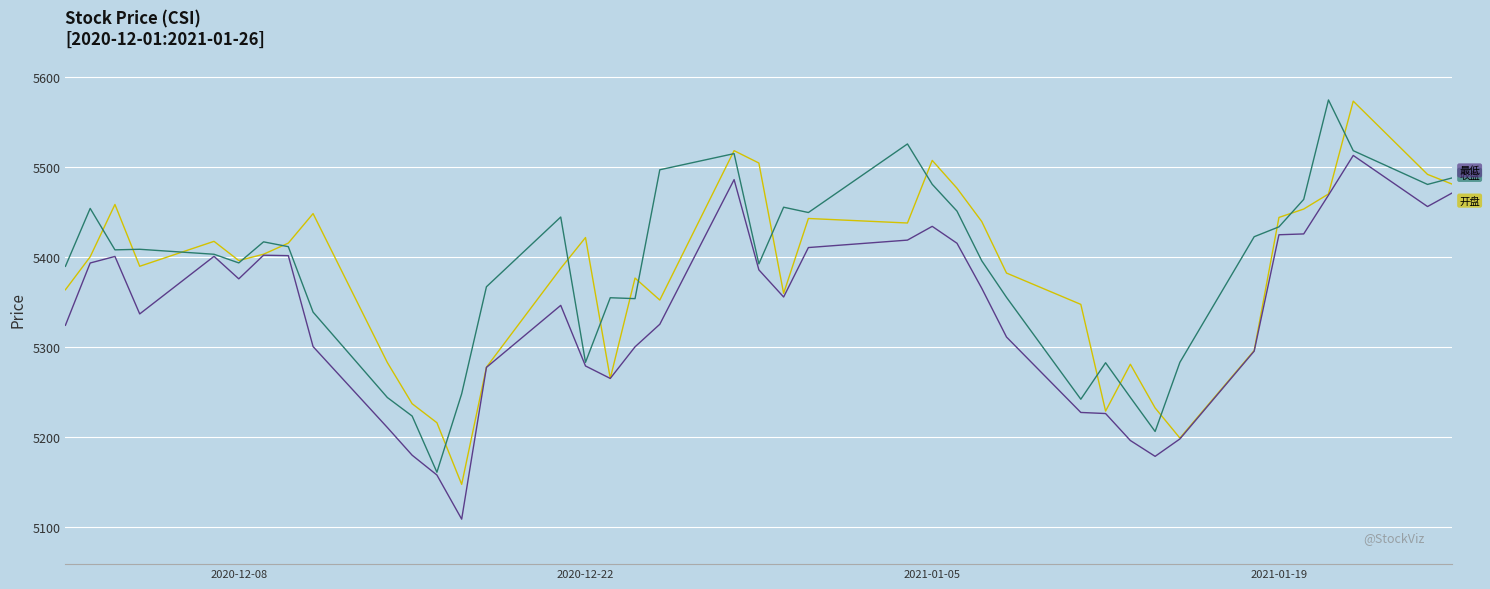

What is the greatest value displayed?

5575.0